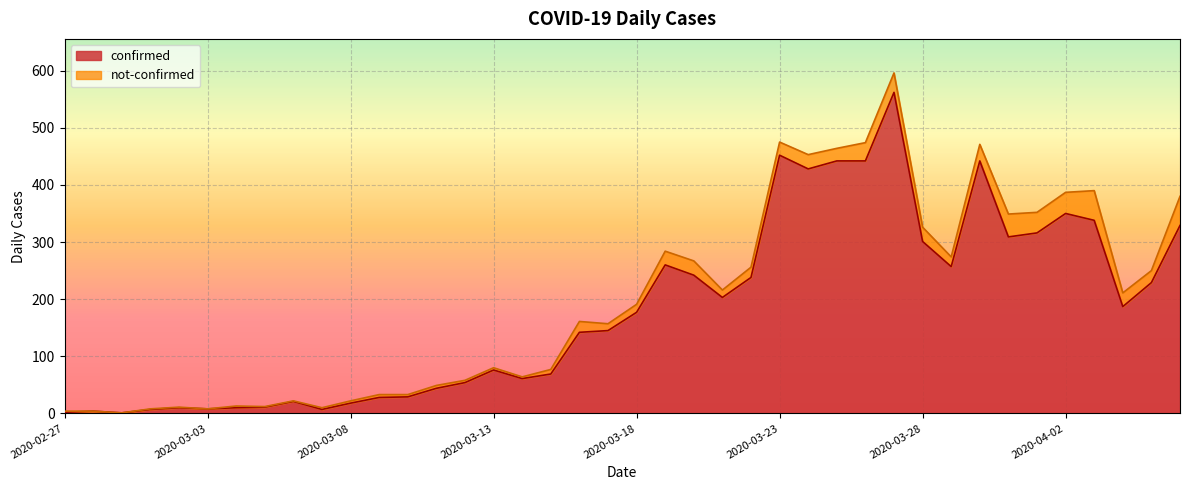

Which label corresponds to the largest value in the chart?

2020-03-27